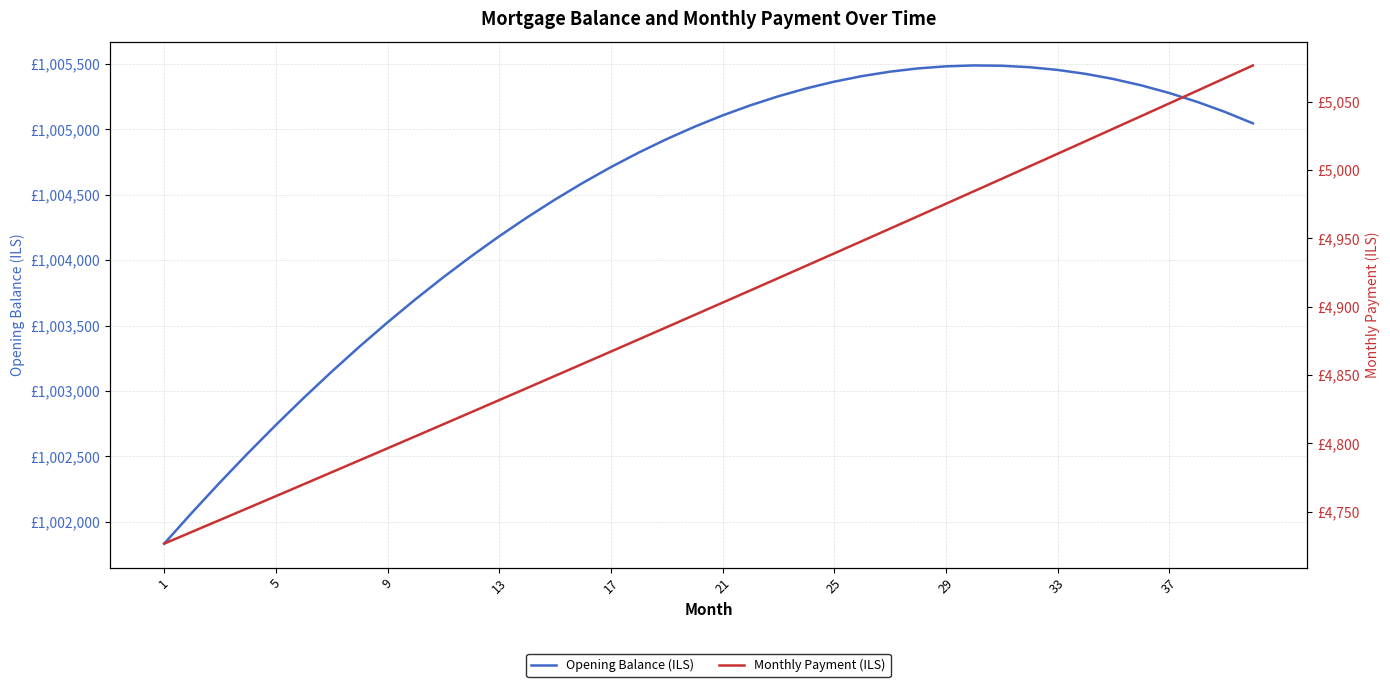

True or false: Opening Balance (ILS) and Monthly Payment (ILS) cross at least once.

False